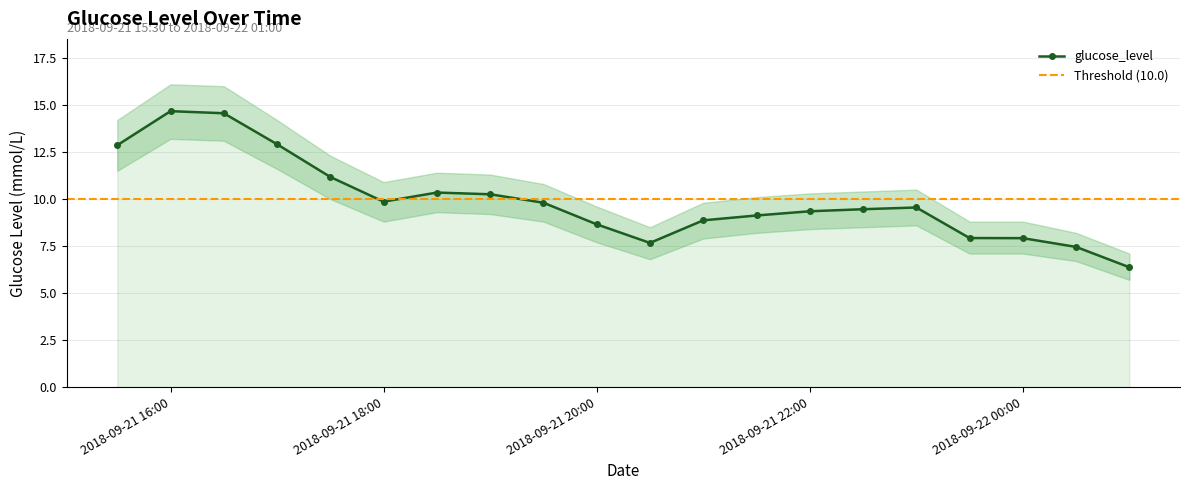

Which label corresponds to the largest value in the chart?

2018-09-21 16:00